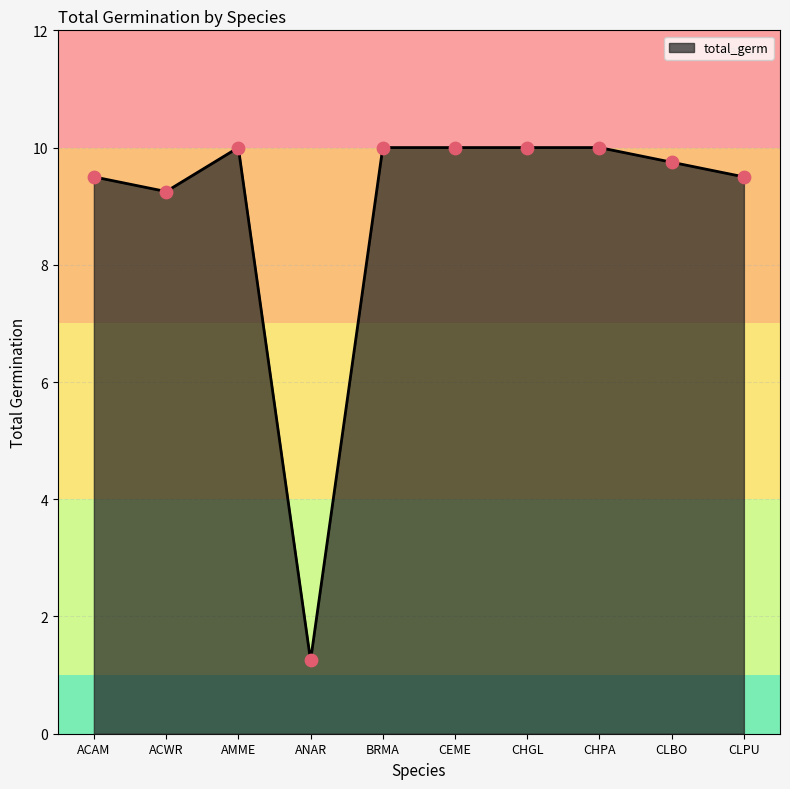

What is the change in value from AMME to CLPU?

-0.5